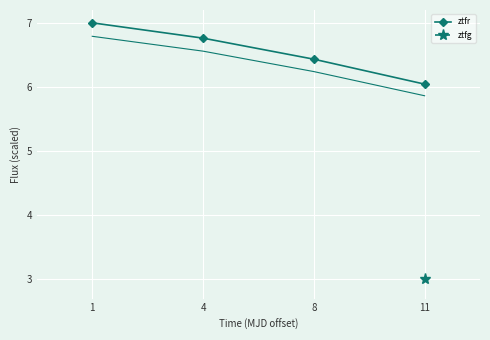

The ztfr series shows 11.3 at 4. True or false?

False